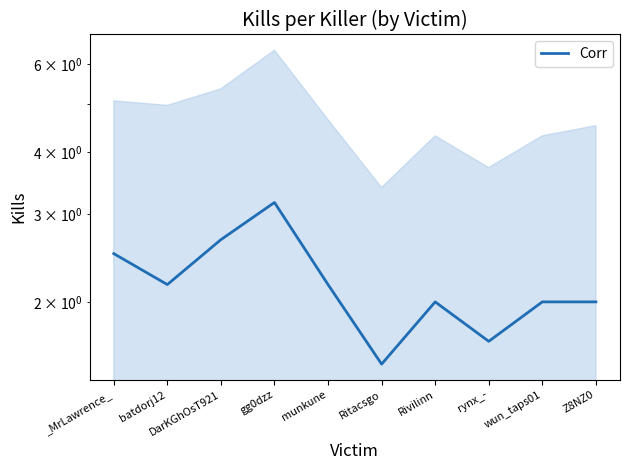

List the labels in order of value, largest first.

gg0dzz, DarKGhOsT921, _MrLawrence_, batdorj12, munkune, Rivilinn, wun_taps01, Z8NZ0, rynx_-, Ritacsgo